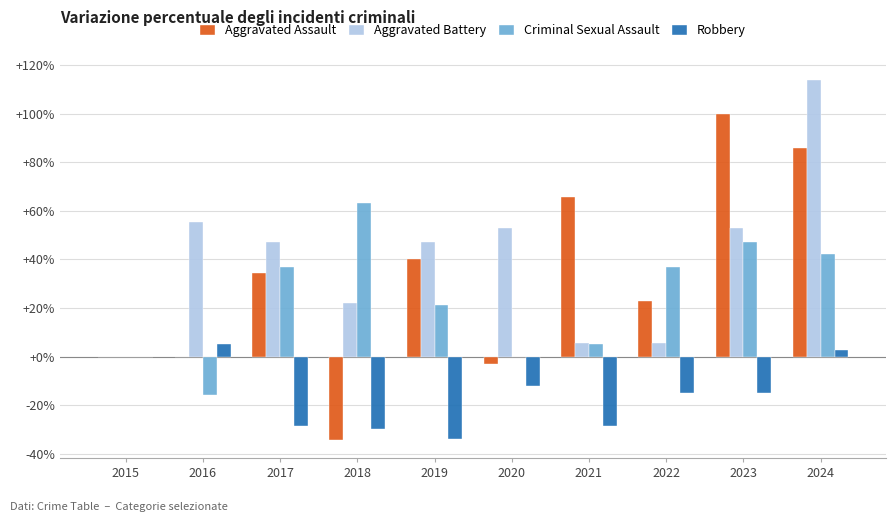

What is the sum of all Criminal Sexual Assault values?

236.8